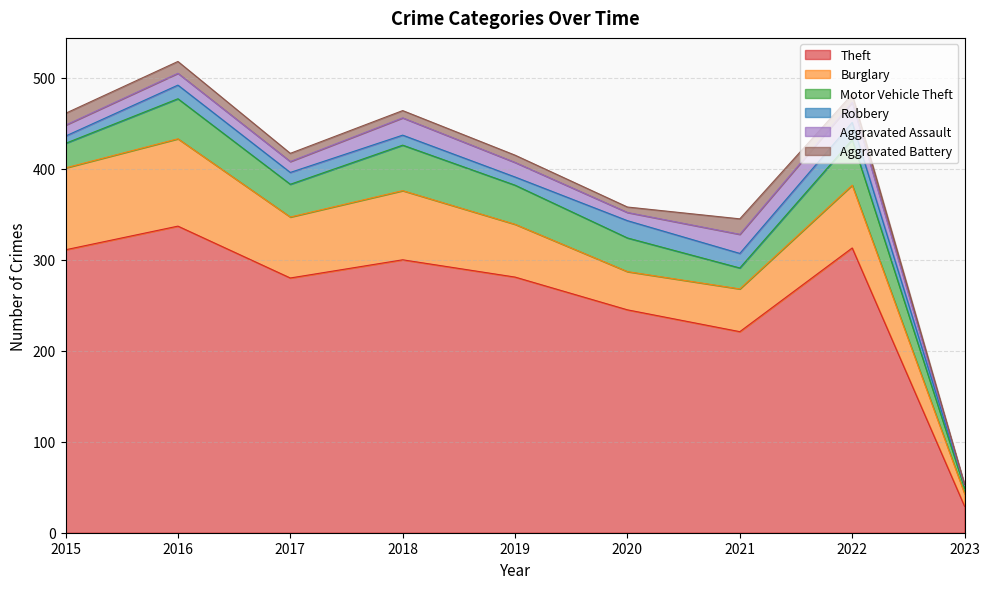

True or false: Robbery has more than 2 interior local peaks.

True